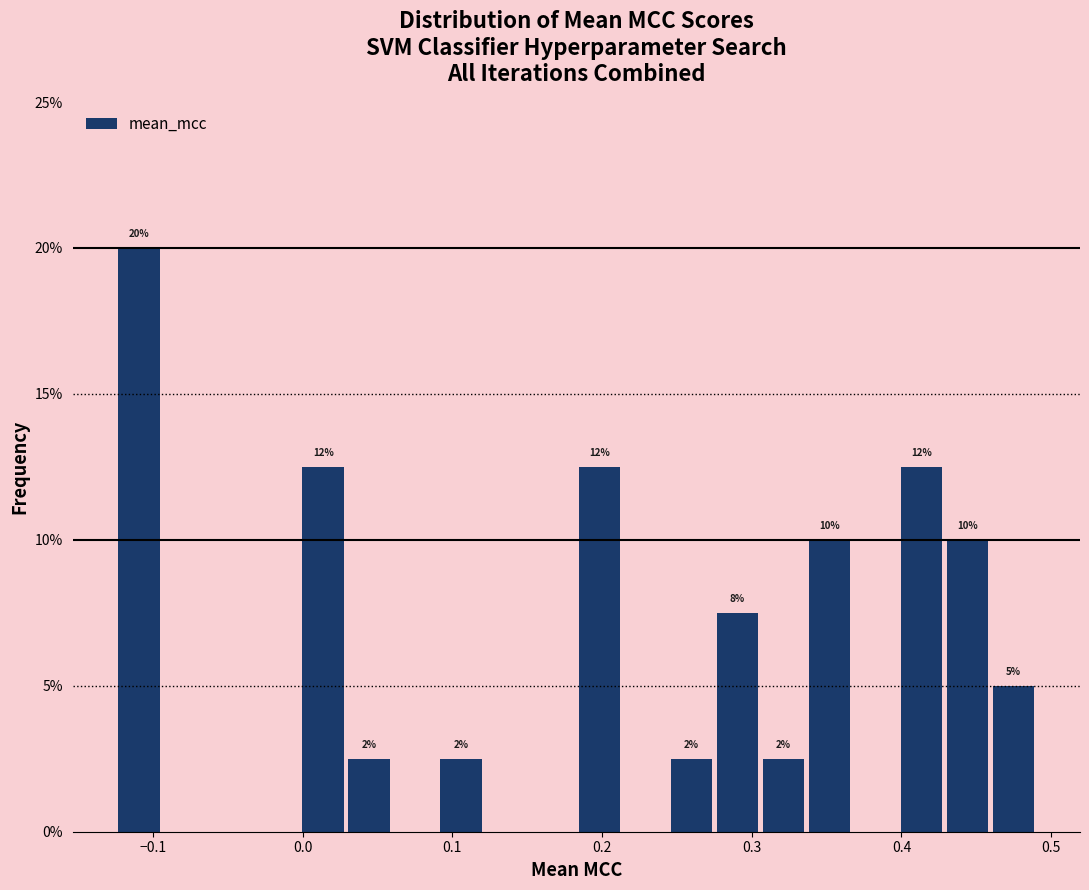

Around what value on the x-axis is the tallest bar? Give the approximate position of its centre, as read against the axis.

-0.11